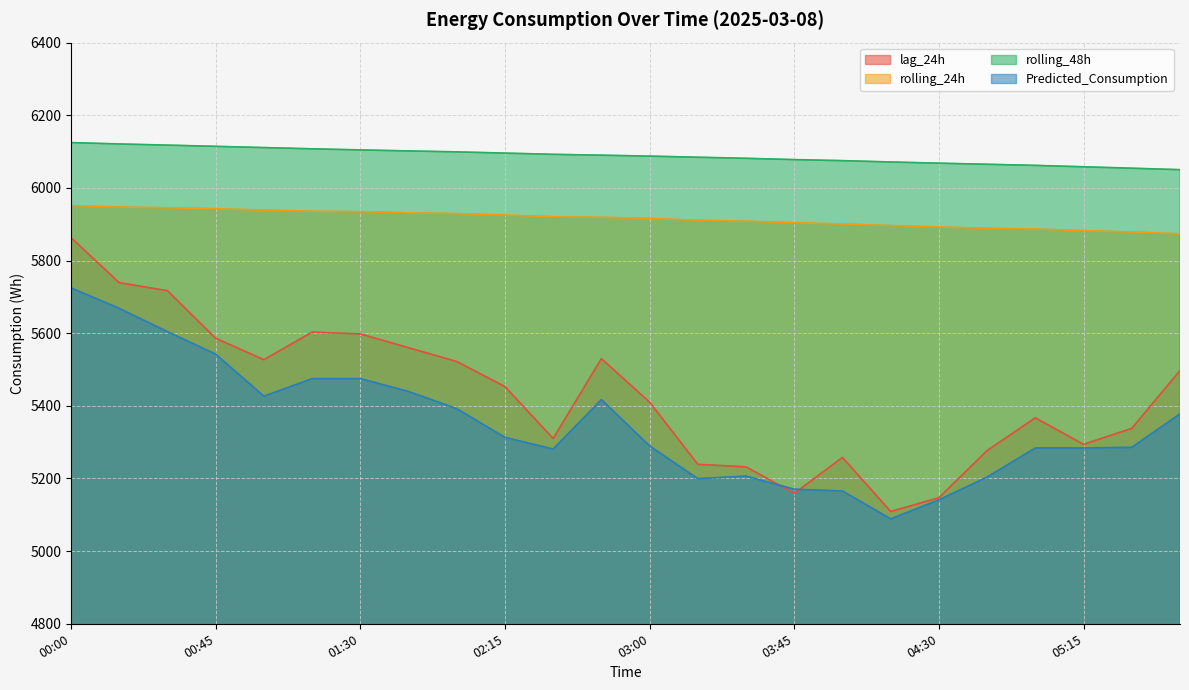

The rolling_48h series shows 6087.5 at 03:00. True or false?

True